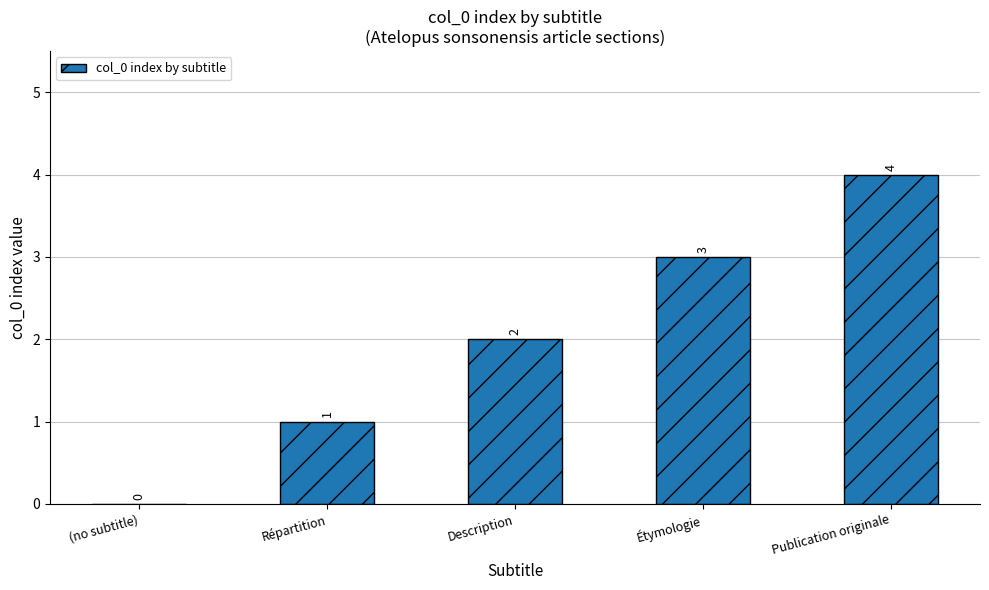

Between (no subtitle) and Description, which is larger?

Description